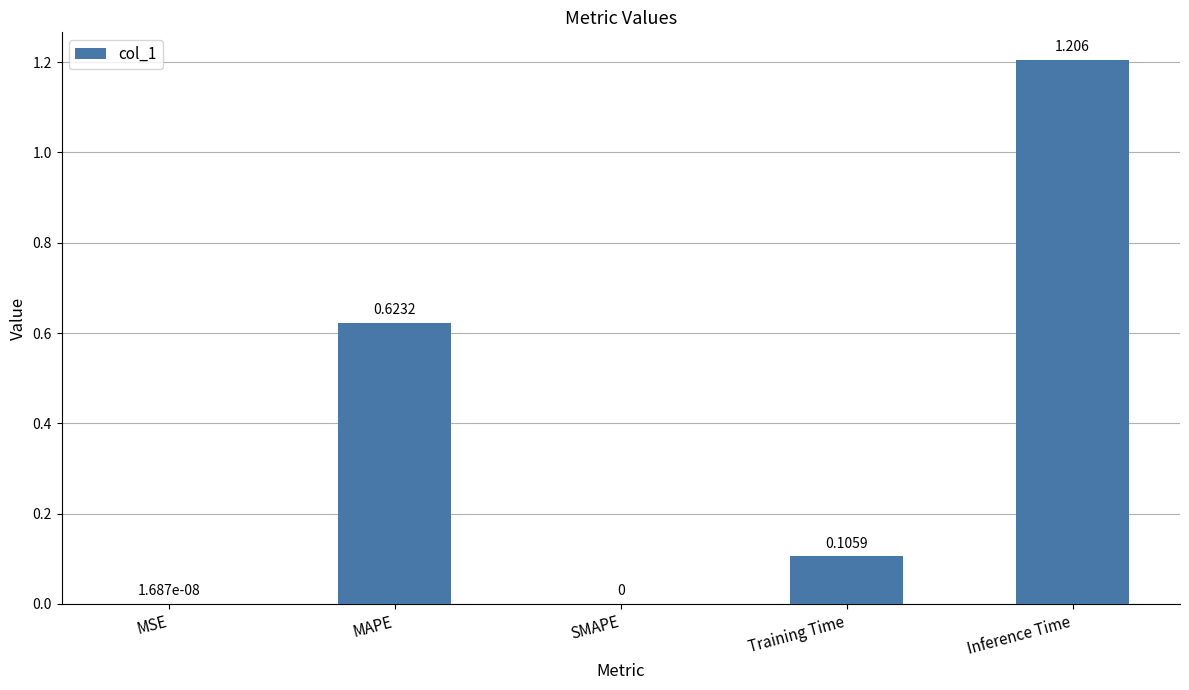

What is the sum of all values?

1.9